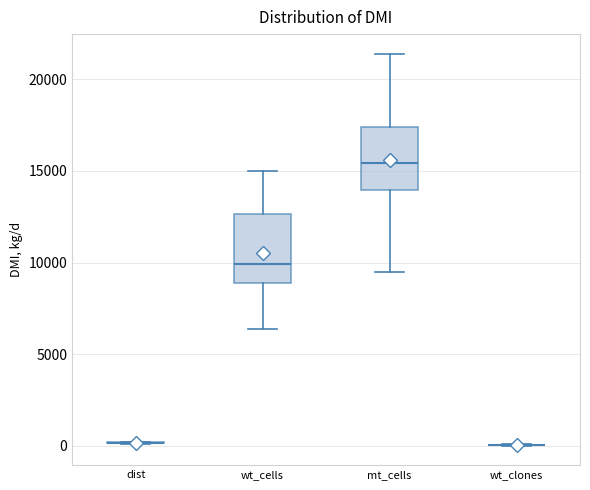

Reading left to right, transcribe this box plot: for each box, give where its median line is, the range the box spans, and where its two whiskers end, as read against the y-axis. The values are not printed on the chart, so give them approximately, as read against the axis.

dist: box collapsed to a line at 0, whiskers 0 to 0
wt_cells: median 10000, box 9000 to 12500, whiskers 6500 to 15000
mt_cells: median 15500, box 14000 to 17500, whiskers 9500 to 21500
wt_clones: box collapsed to a line at 0, whiskers 0 to 0